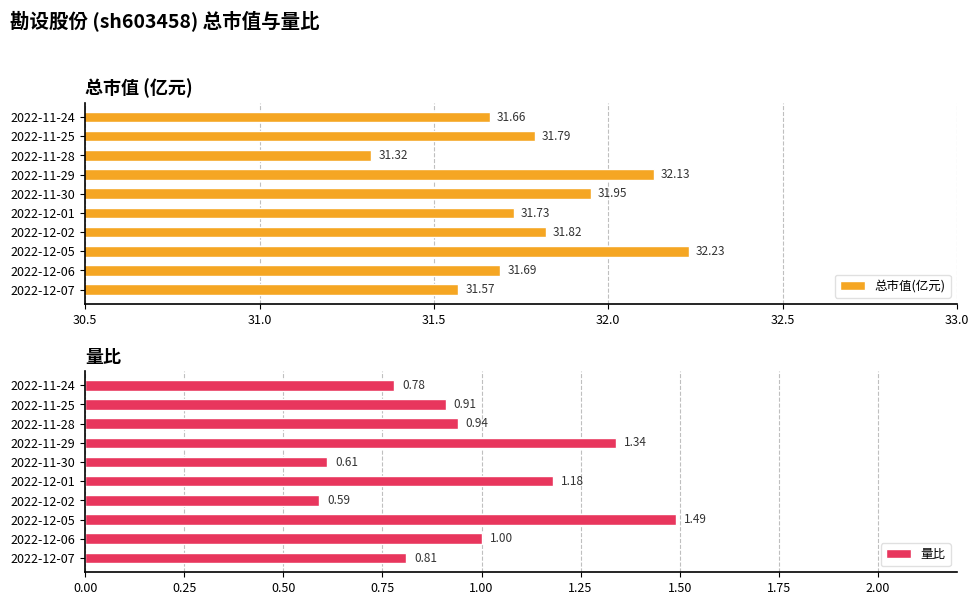

What is the average value of the 总市值(亿元) series?

31.8